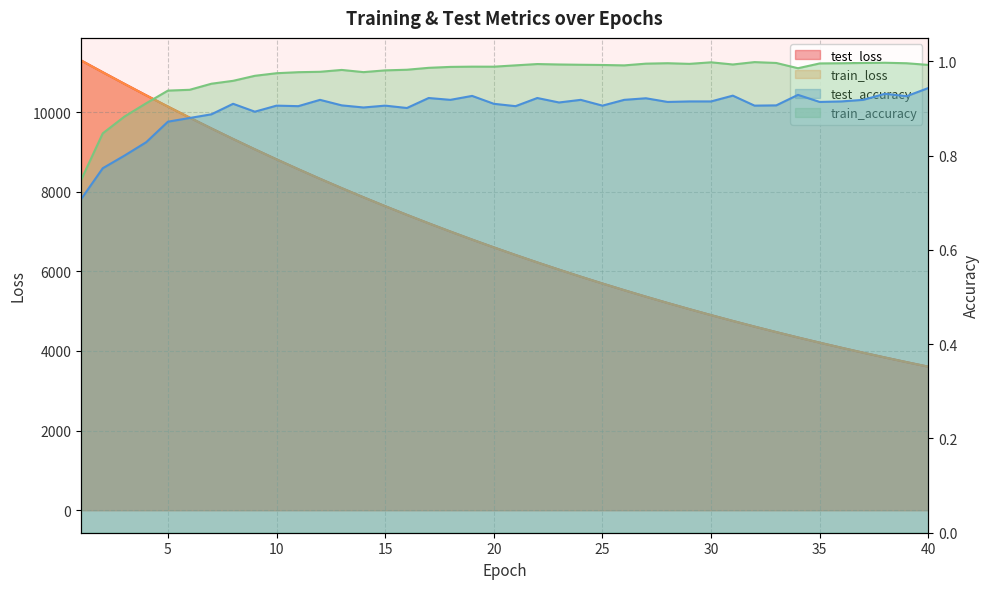

At how many categories does at least one series exceed 5964?

23